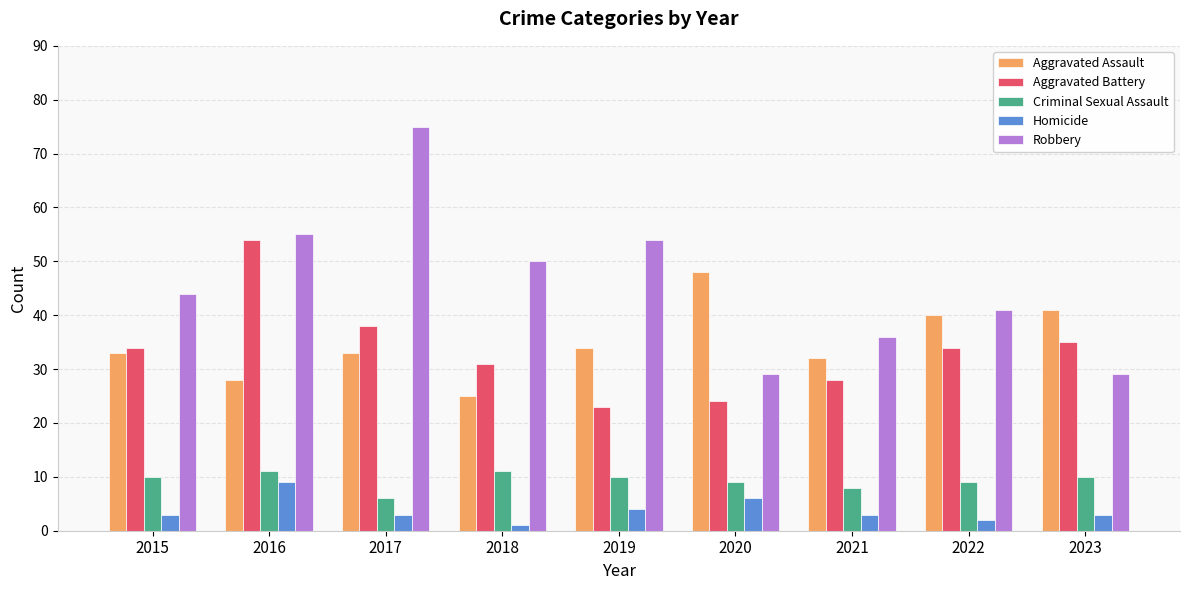

What is the value of the Criminal Sexual Assault bar at the 3rd from the left?

6